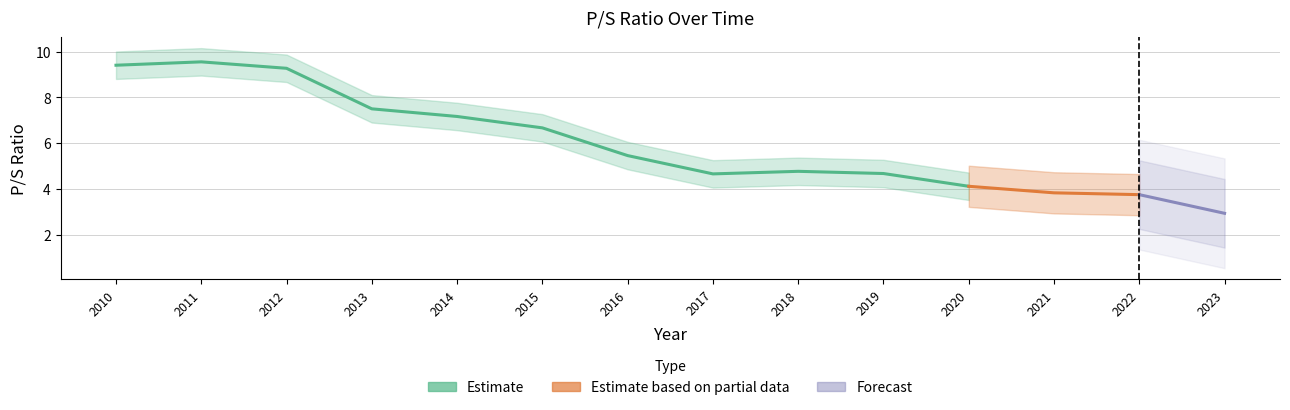

The chart shows a value of 9.2 at 2011. True or false?

False